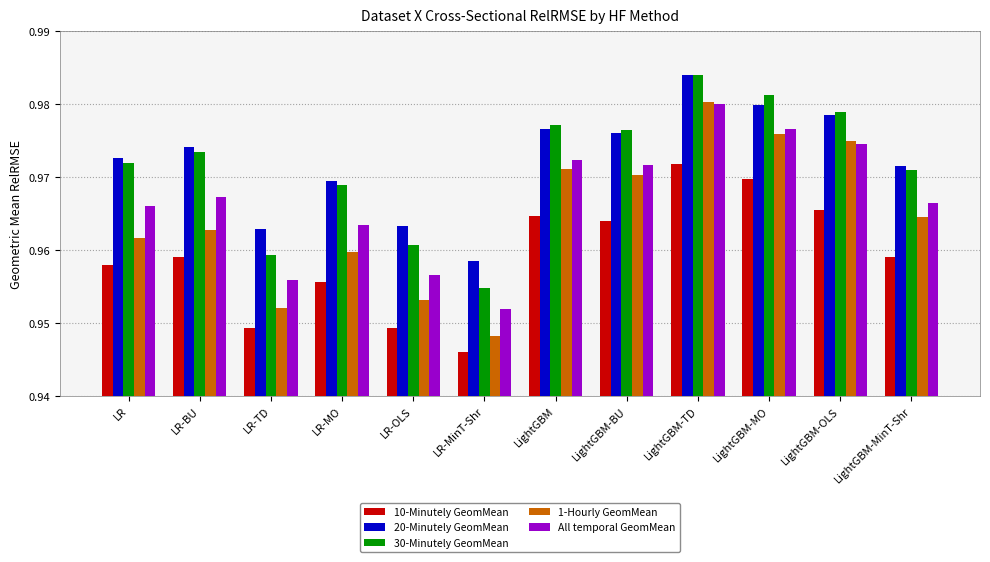

At how many categories does at least one series exceed 0?

12